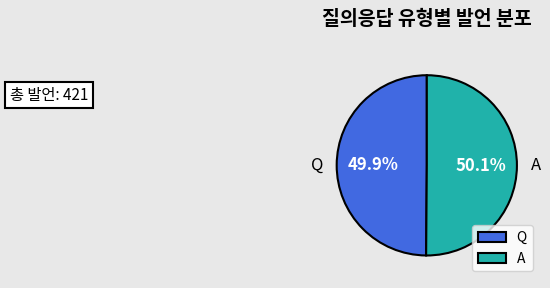

How many slices are in this pie chart?

2